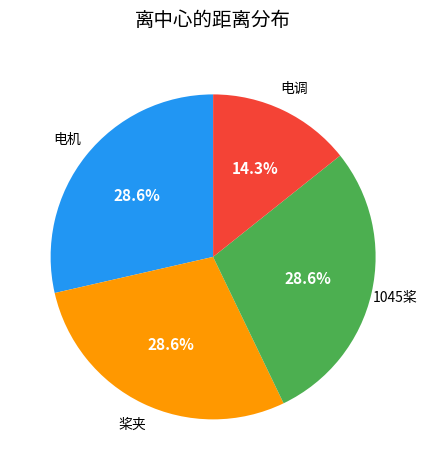

Does any single category account for the majority?

No